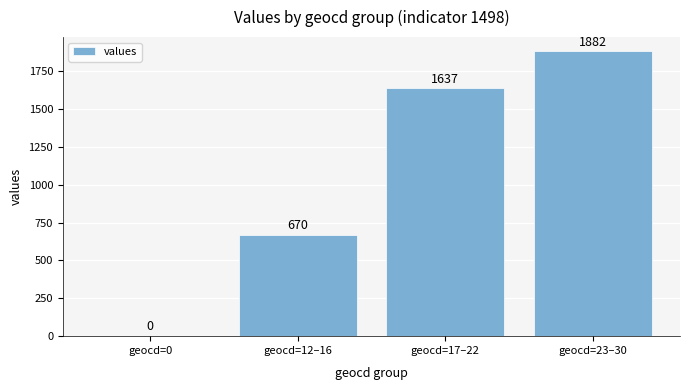

How many values are between 670 and 1882?

3